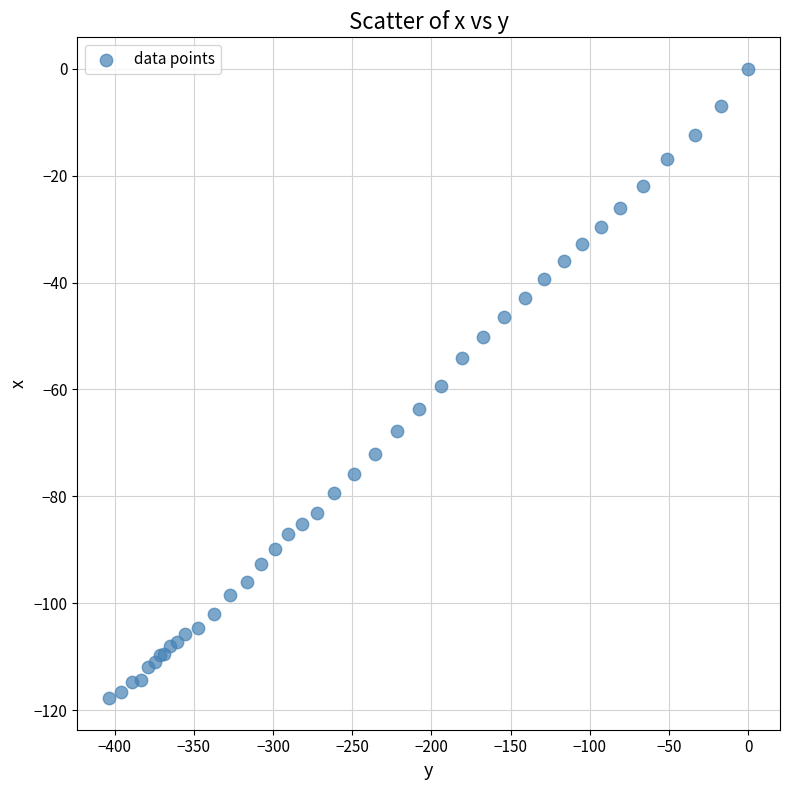

What Y value in the scatter plot is closest to -58?

-59.3